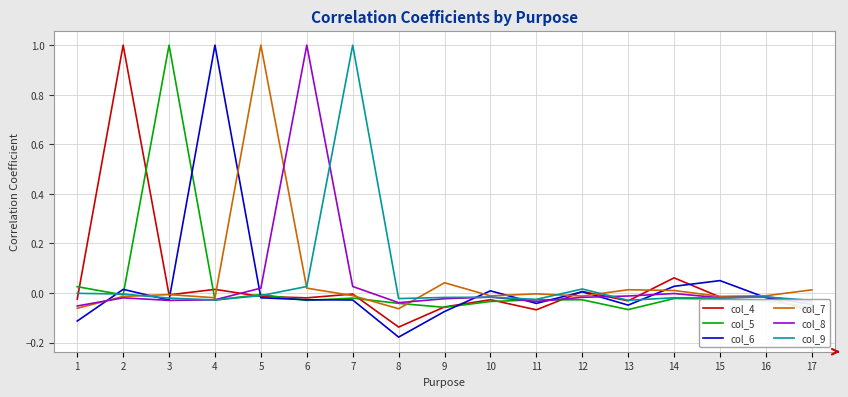

At which category does col_5 reach its first local valley?

2